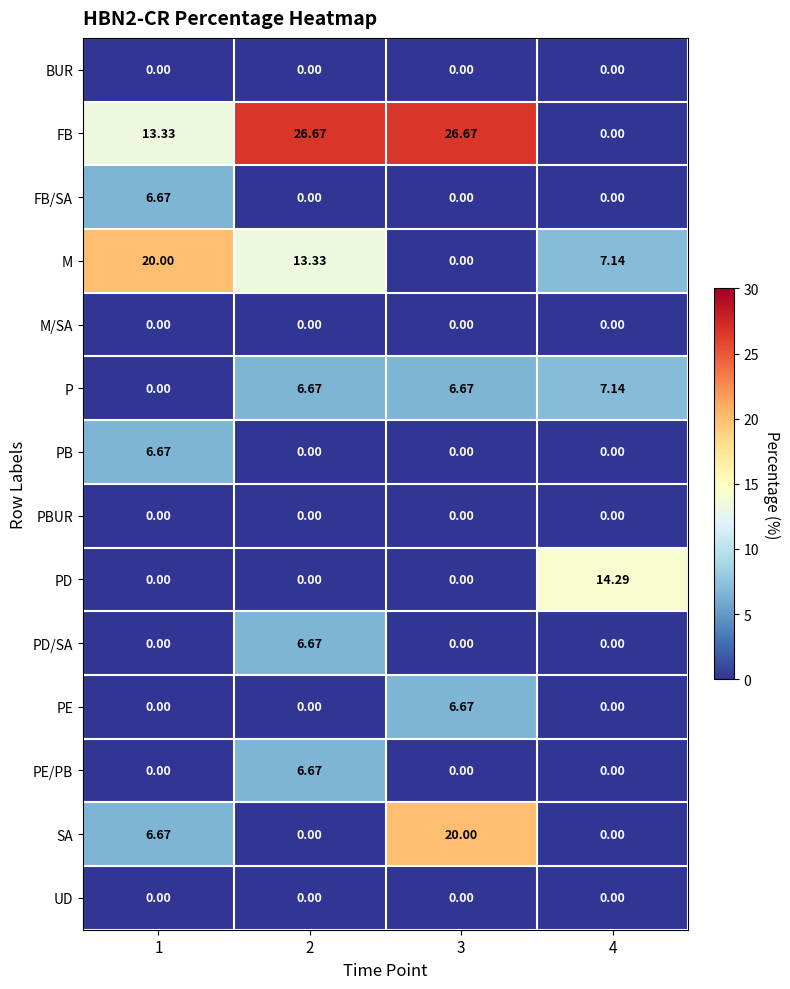

Which series has the largest range (max minus min)?

FB